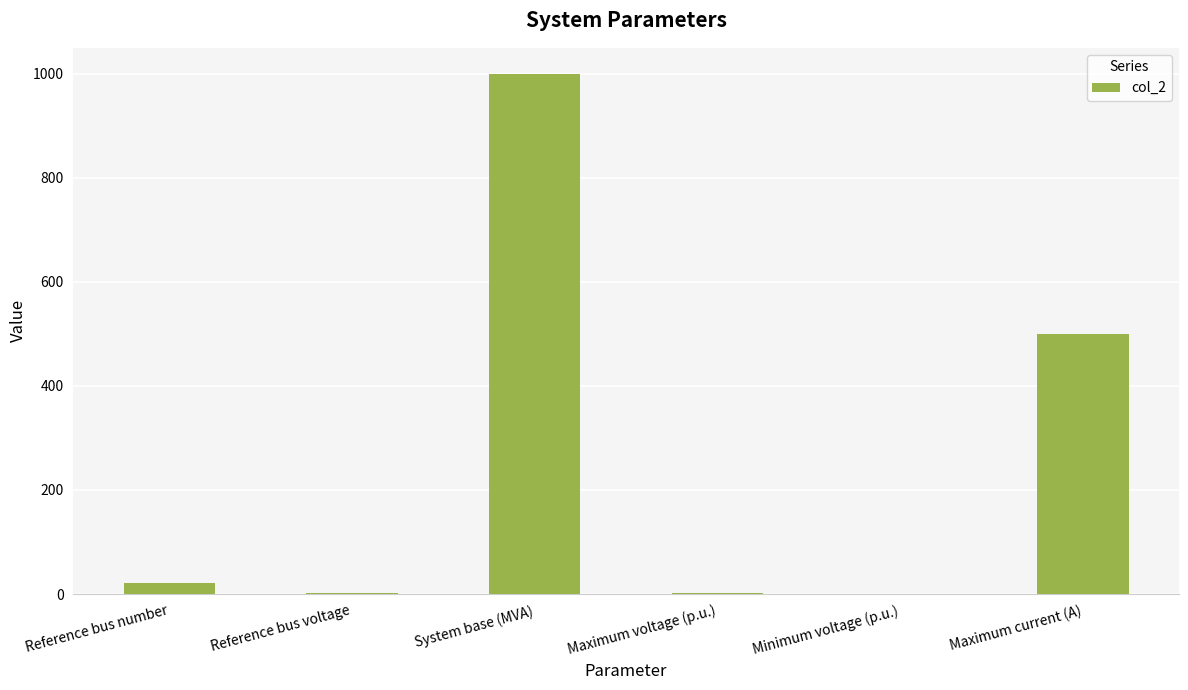

True or false: the data shows 1443.0 at System base (MVA).

False